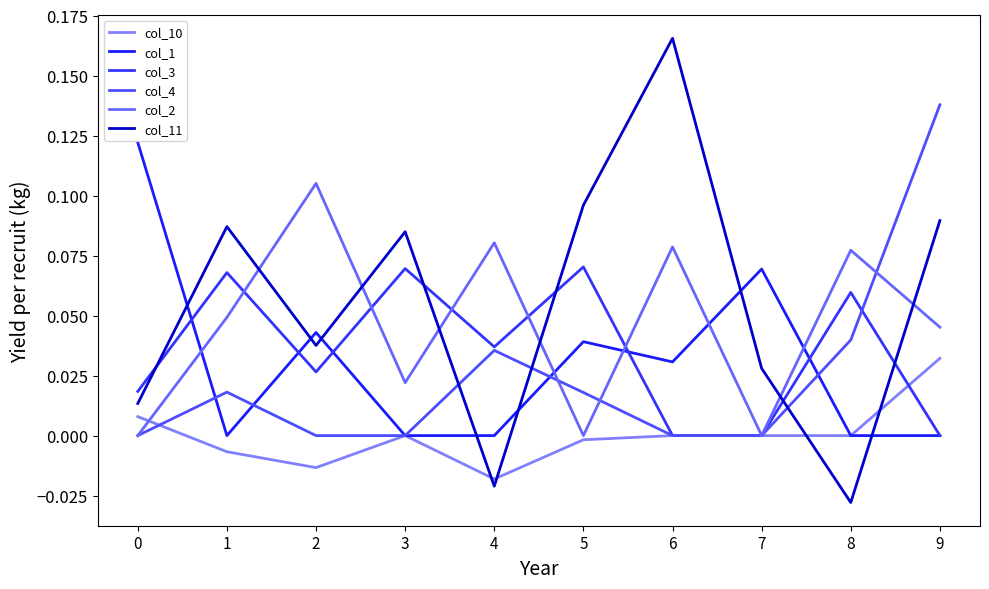

What is the difference between the maximum and second lowest values in the col_11 series?

0.2